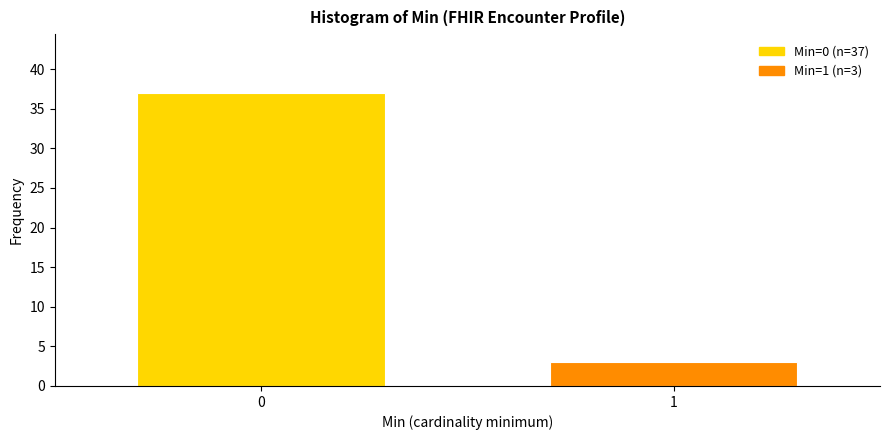

Reading left to right, transcribe all the data shown in this chart.

37	3